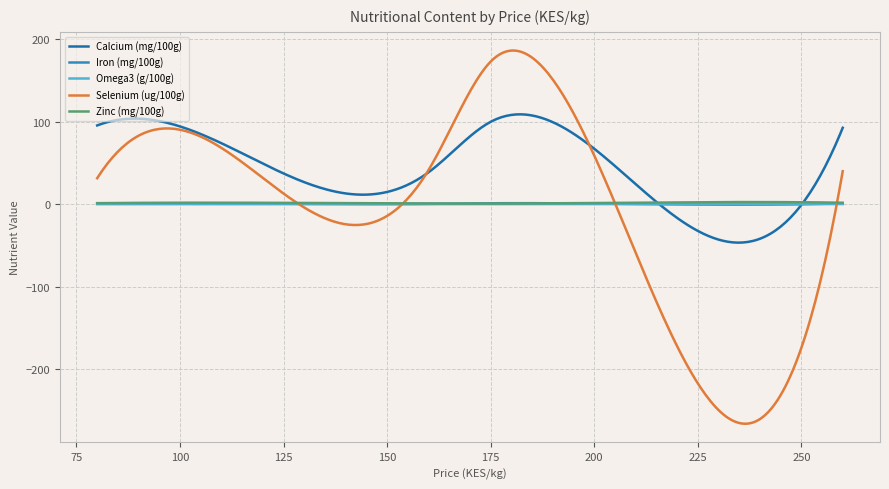

Does the chart have visible grid lines?

Yes